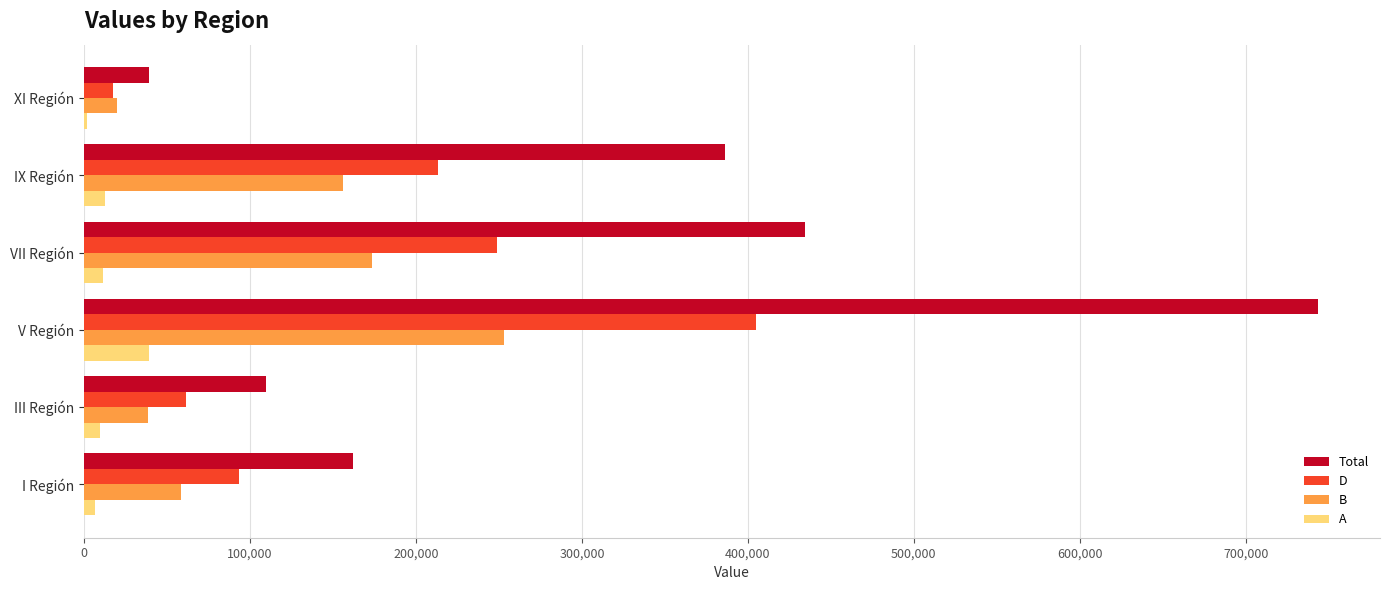

The value of A at V Región is 39260. True or false?

True